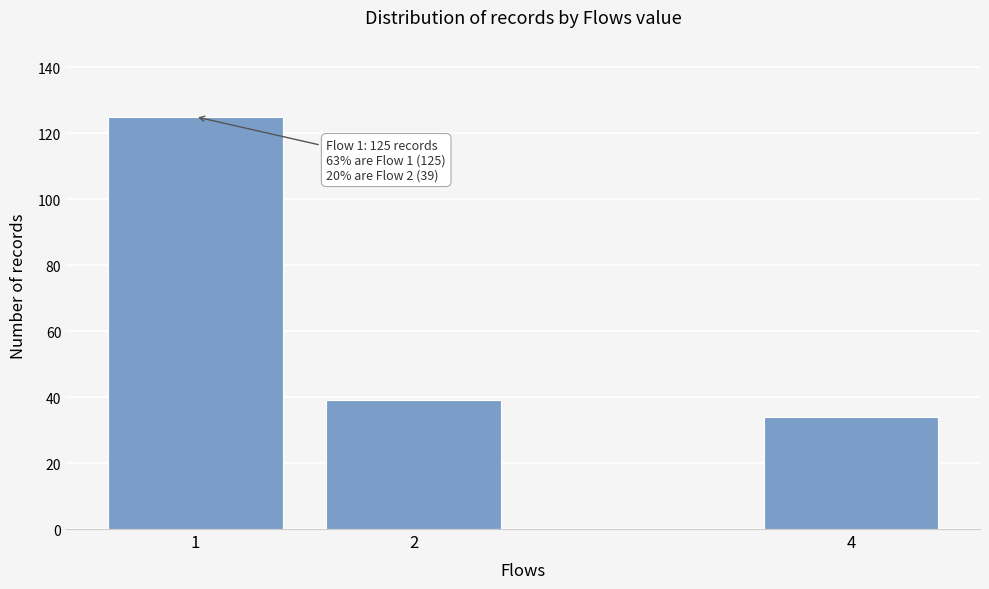

Reading left to right, extract all data points from this chart.

125	39	34